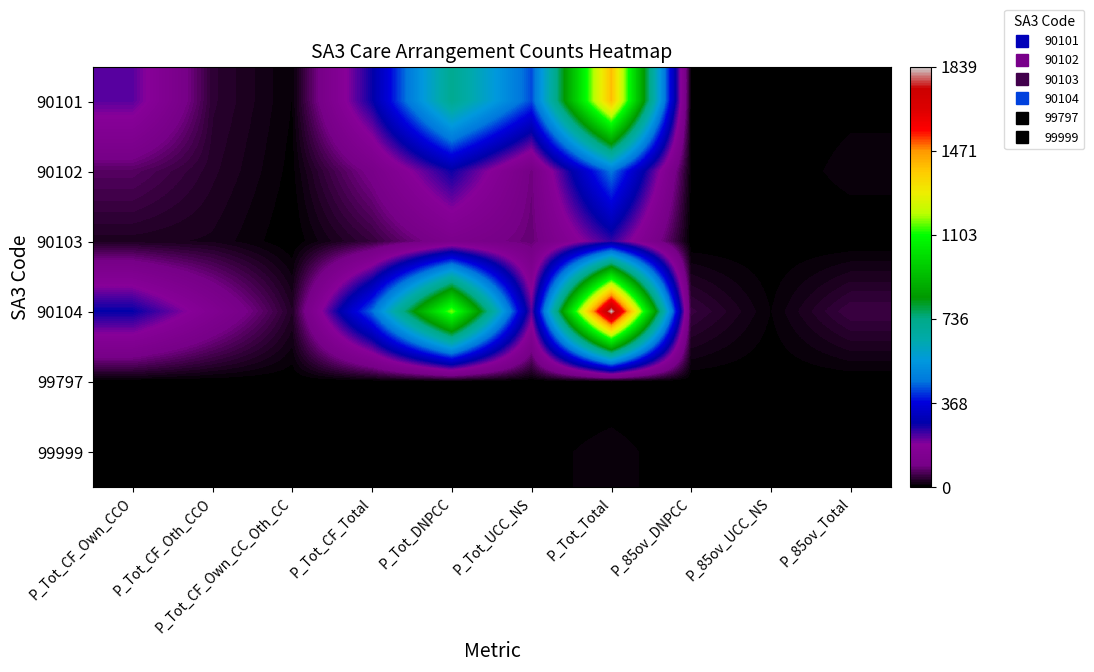

Rank the series by their maximum value, from highest to lowest.

90104, 90101, 90102, 90103, 99999, 99797